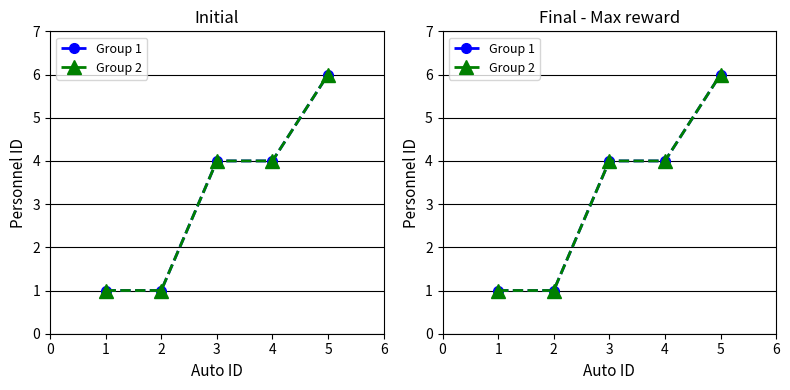

What is the value of the Group 1 point at the 4th from the left?

4